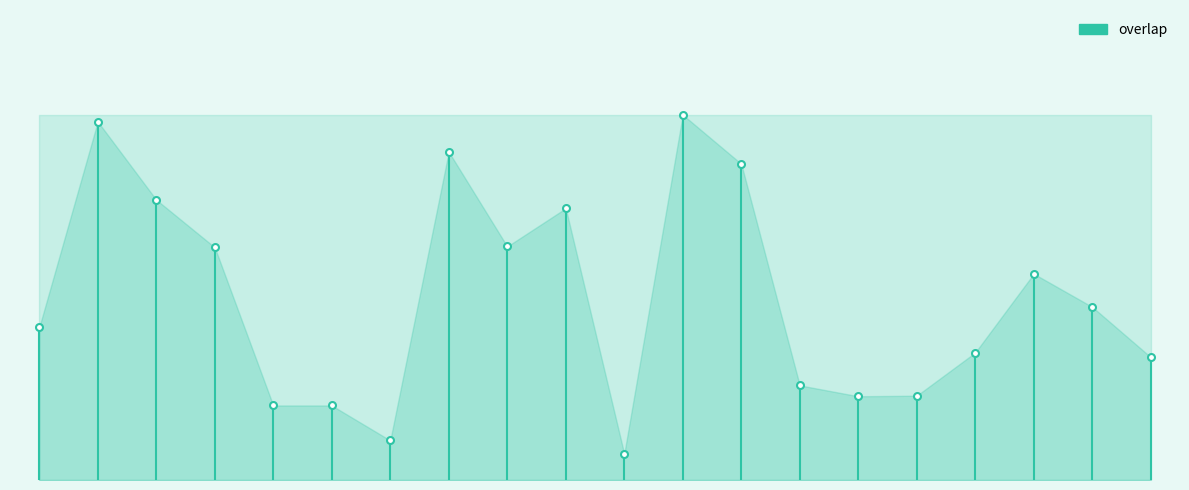

How many values are below 9?

1